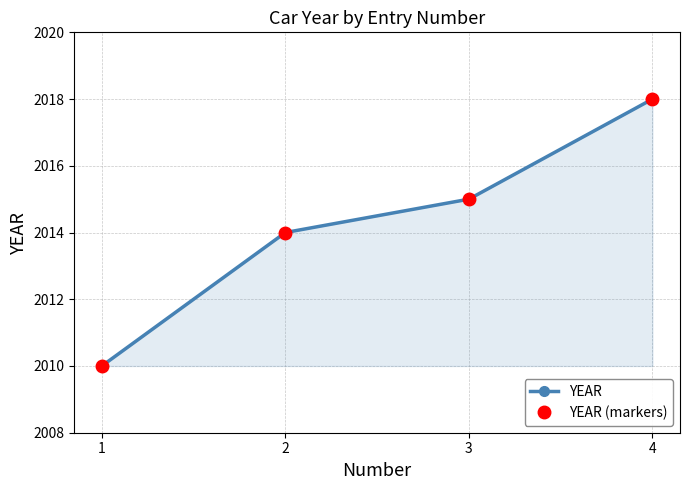

Which category has the lowest value across all series?

1